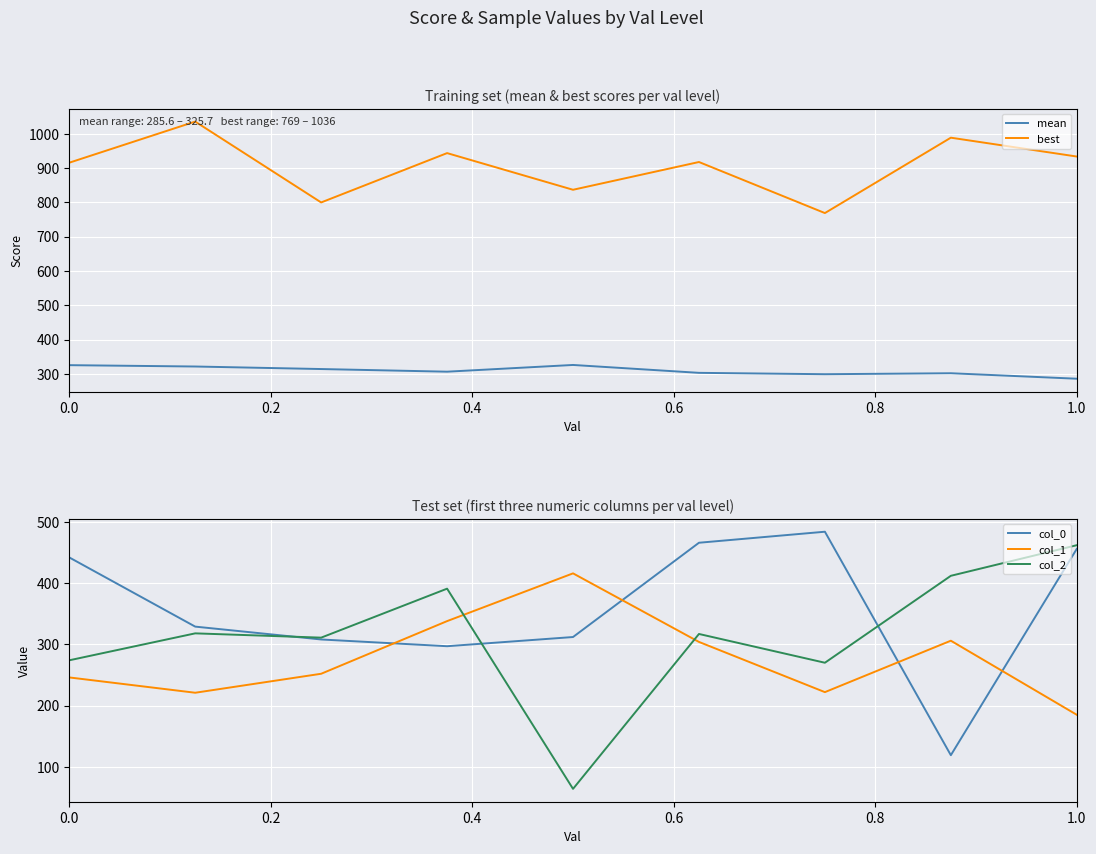

True or false: col_1 has a value of 113.9 at 1.0.

False